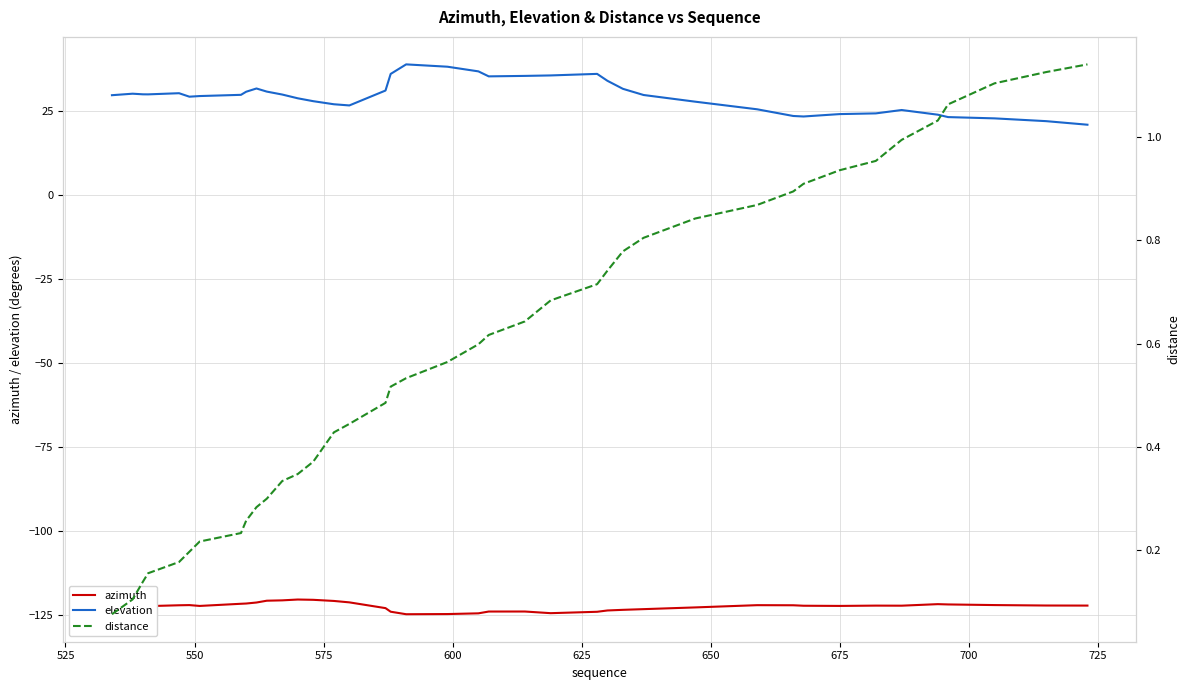

True or false: azimuth and elevation cross at least once.

False